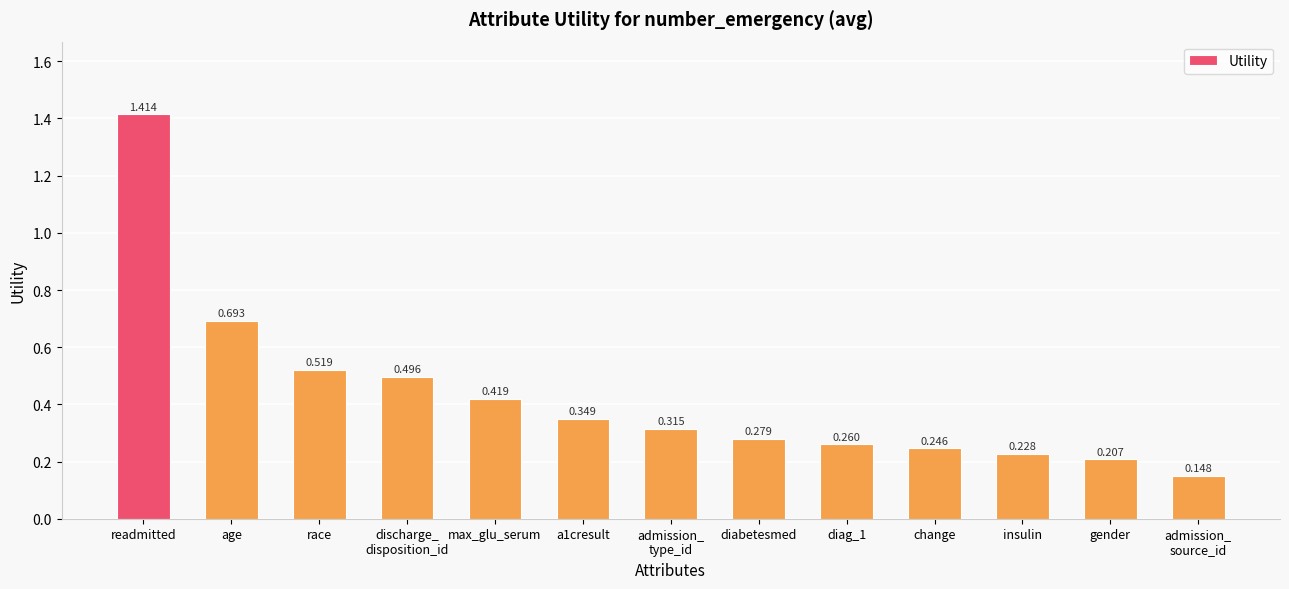

What is the label of the 9th bar from the right?

max_glu_serum